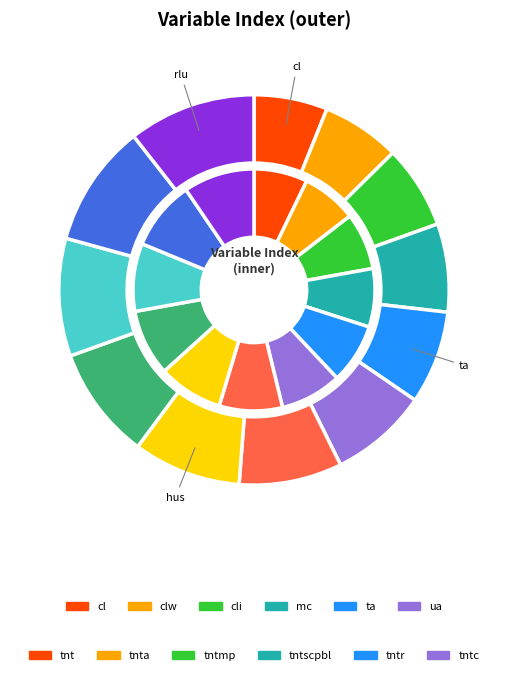

What is the total percentage of rlu and hus?

19.5%